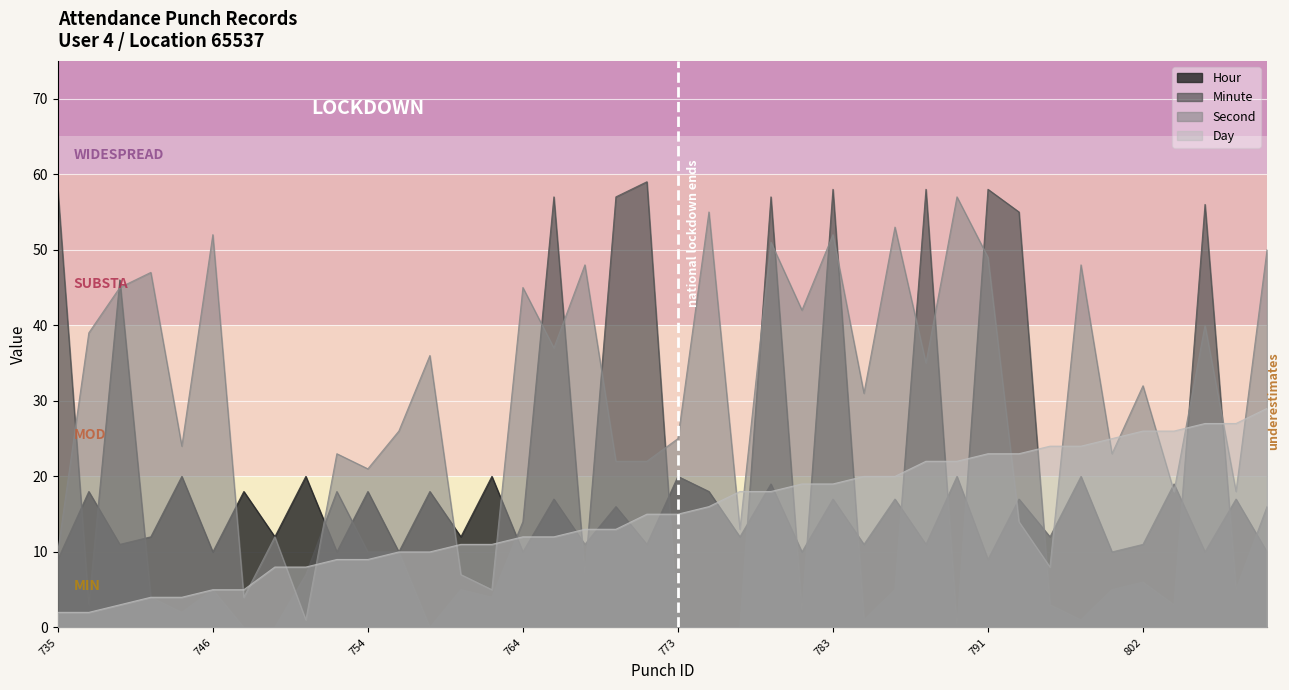

True or false: Hour has more than 2 interior local peaks.

True